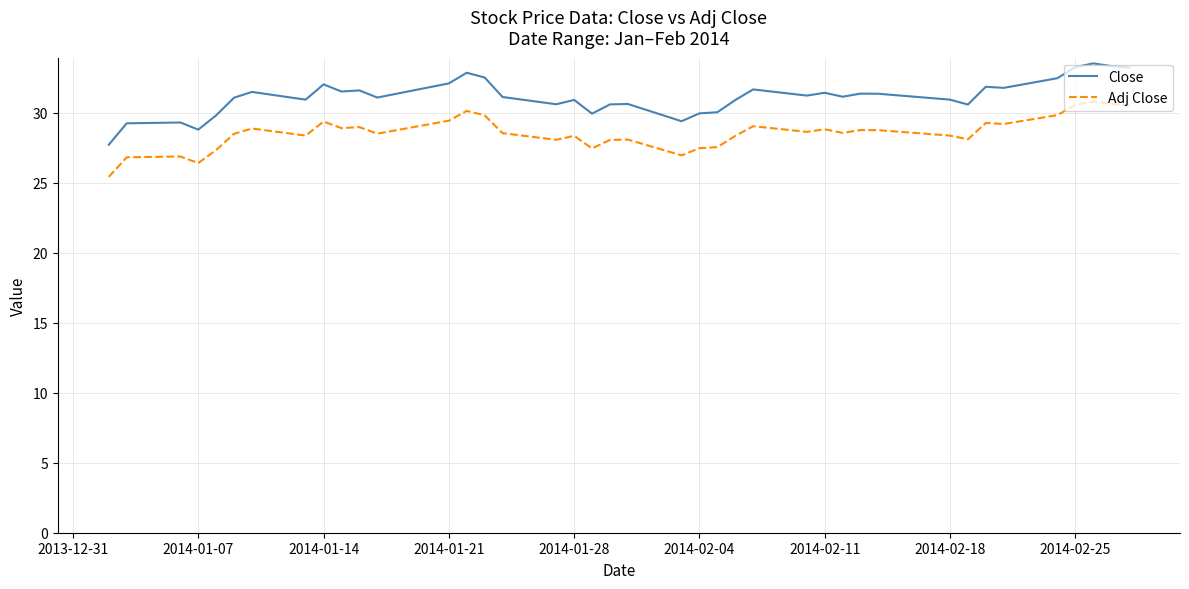

True or false: Close and Adj Close cross at least once.

False